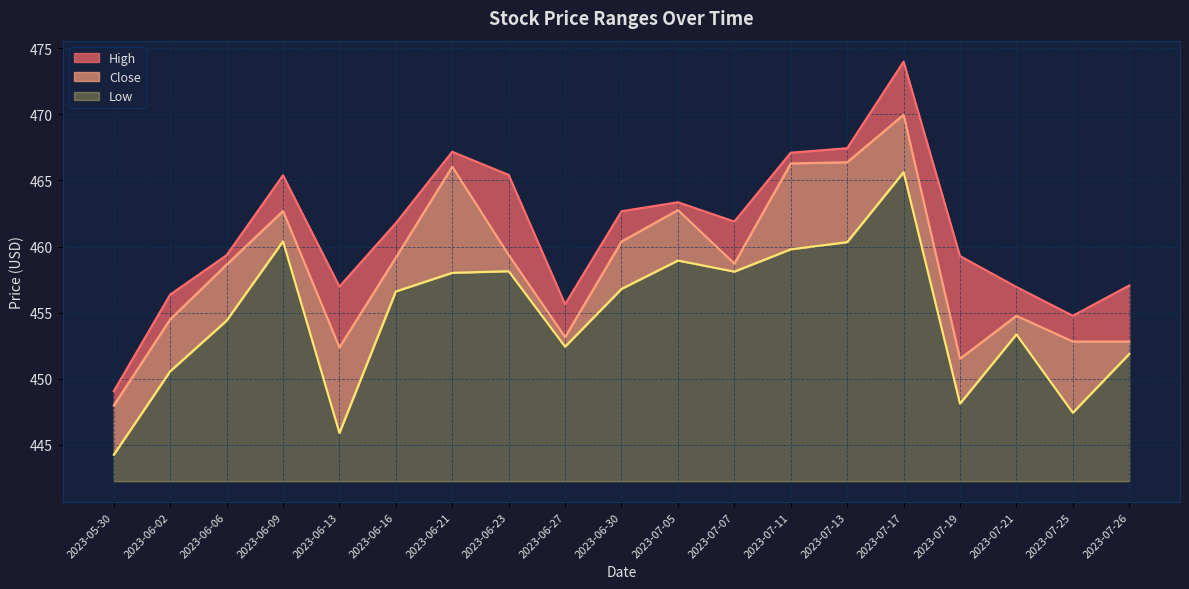

Rank the categories by Close value from highest to lowest.

2023-07-17, 2023-07-13, 2023-07-11, 2023-06-21, 2023-07-05, 2023-06-09, 2023-06-30, 2023-06-23, 2023-06-16, 2023-07-07, 2023-06-06, 2023-07-21, 2023-06-02, 2023-06-27, 2023-07-25, 2023-07-26, 2023-06-13, 2023-07-19, 2023-05-30